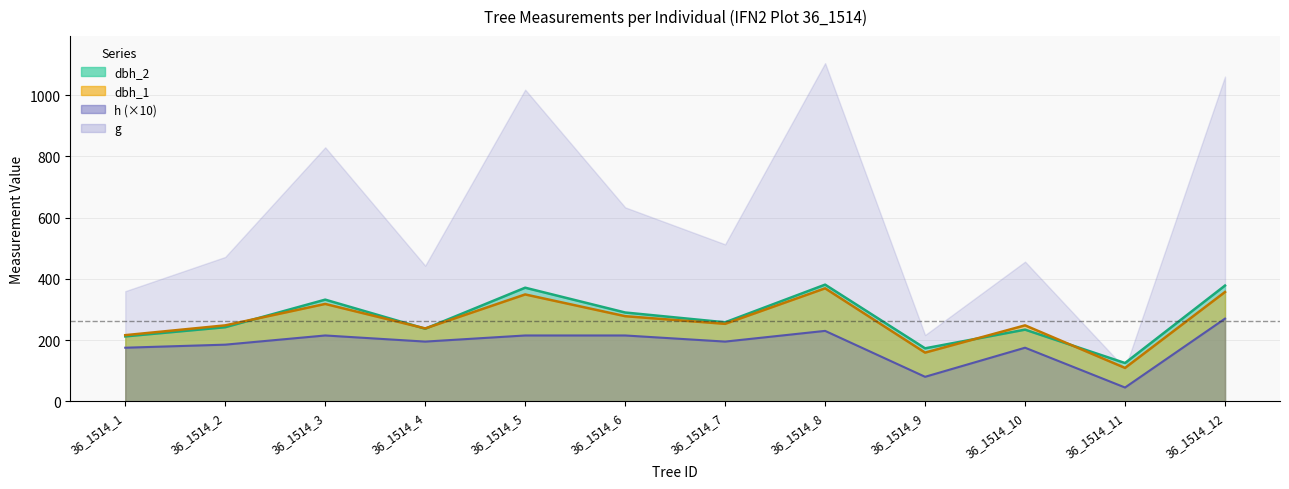

Which category has the lowest value across all series?

36_1514_11